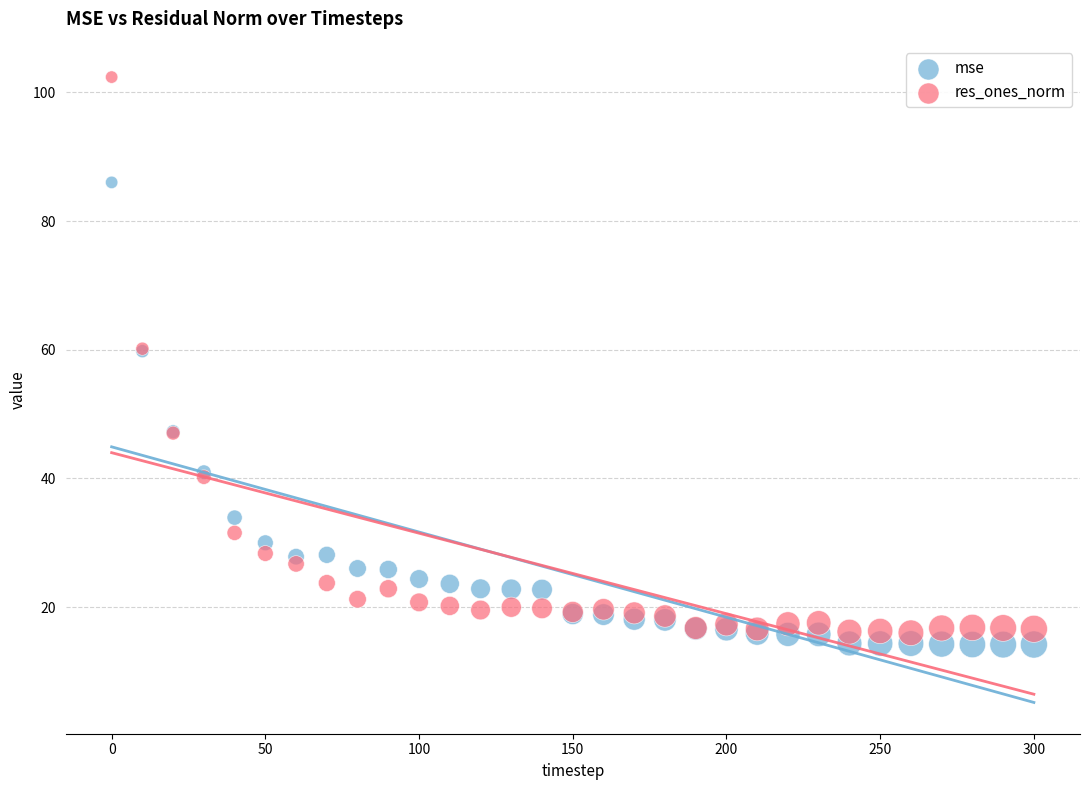

Which series has the largest Y range (max minus min)?

res_ones_norm